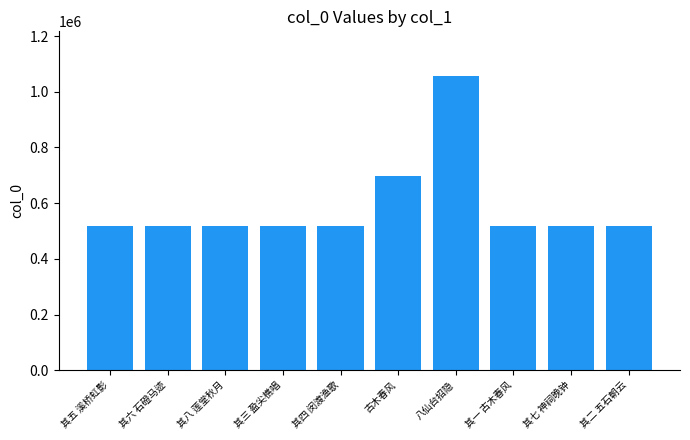

What is the label of the 5th bar from the left?

其四 闵渡渔歌